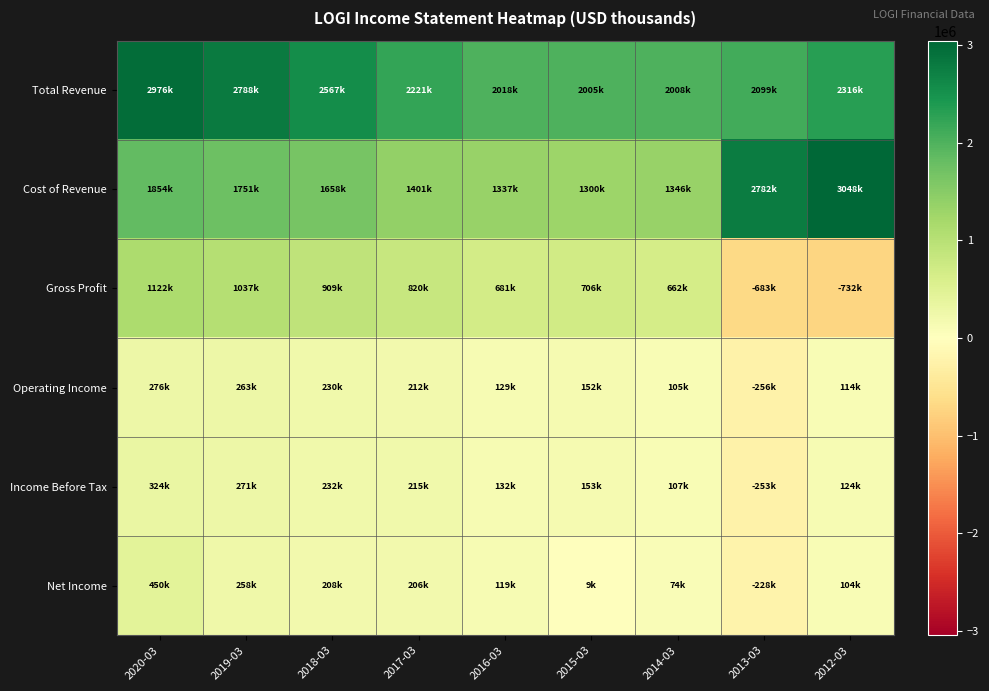

What is the spread (max minus min) of values at 2019-03?

2530700